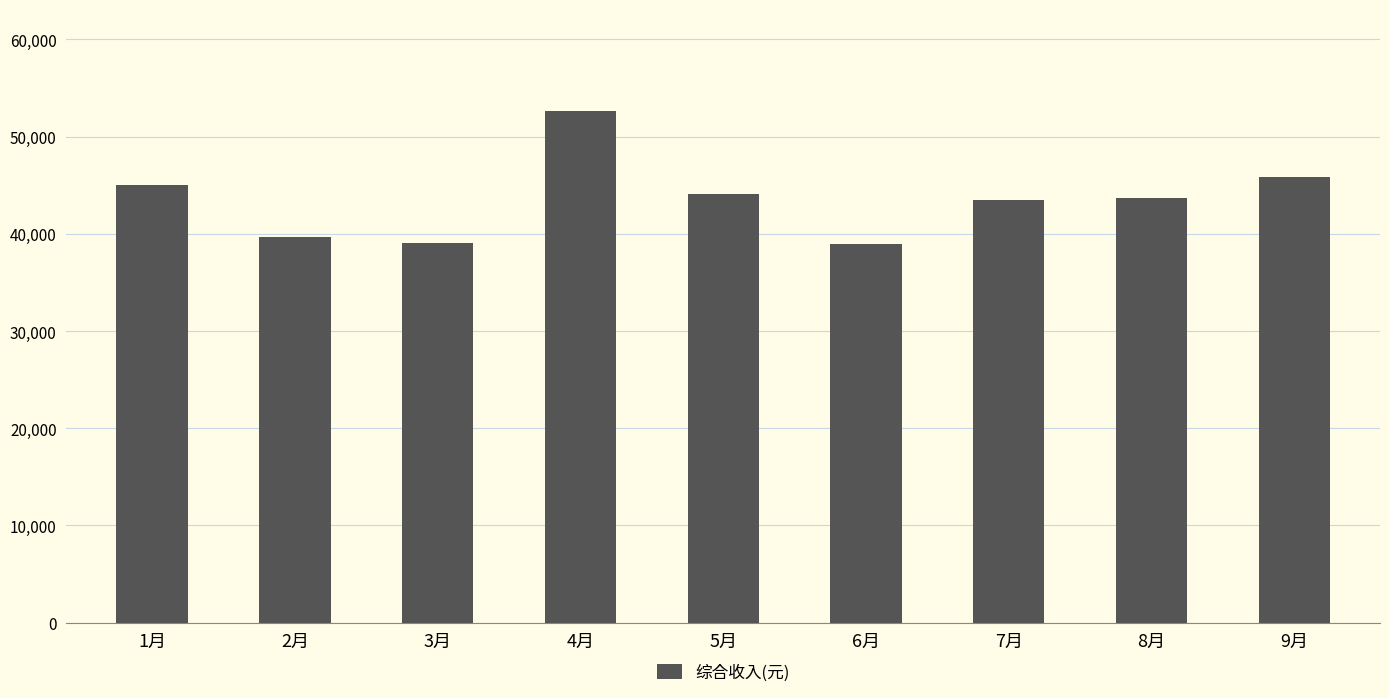

What is the ratio of the value at 3月 to the value at 2月?

1.0